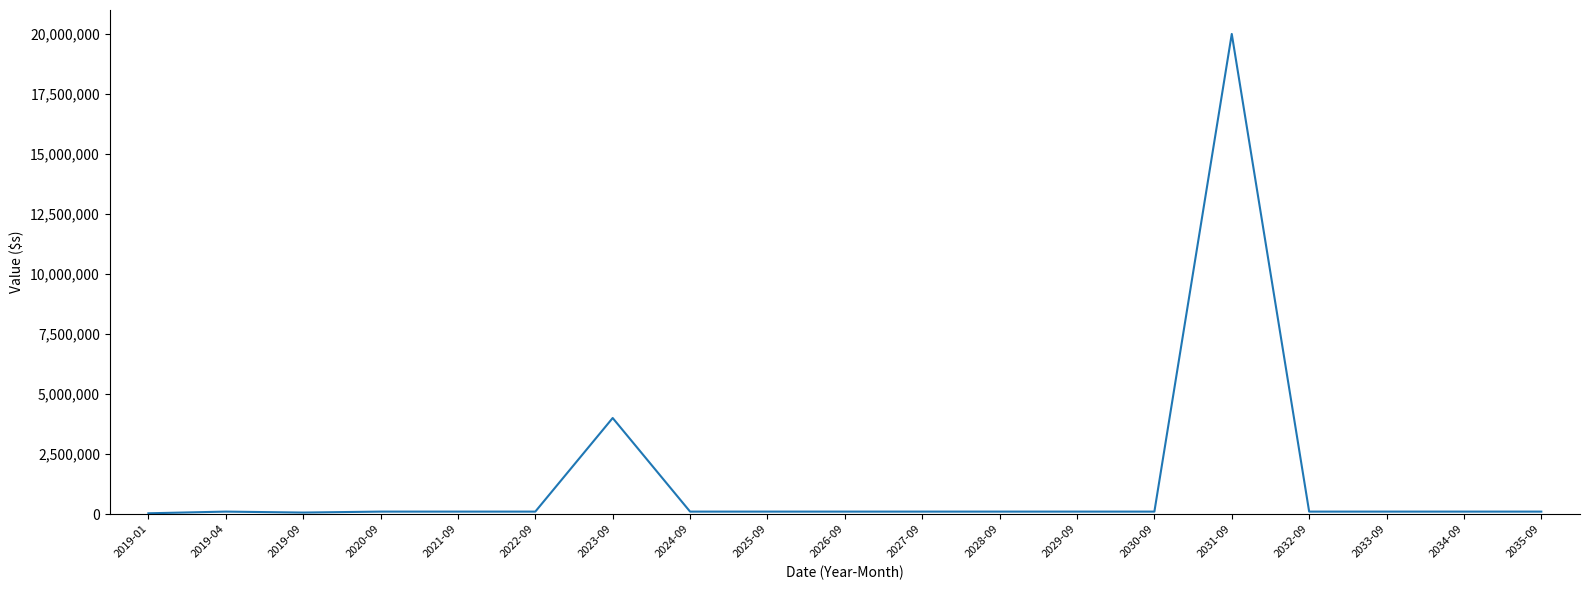

What is the difference between the maximum and minimum values?

19970000